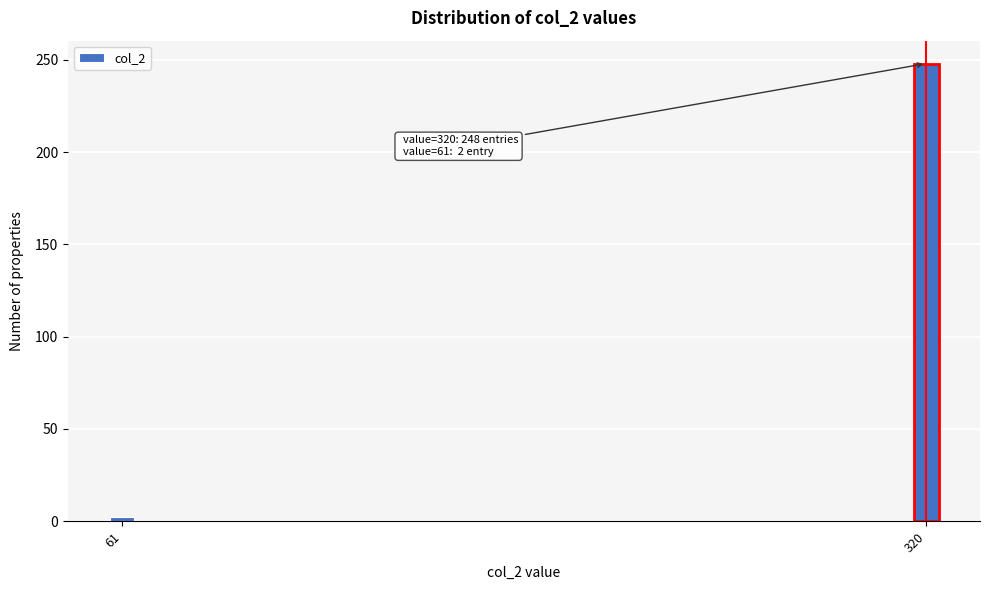

Reading left to right, list all the values displayed in this chart.

61=2	320=248